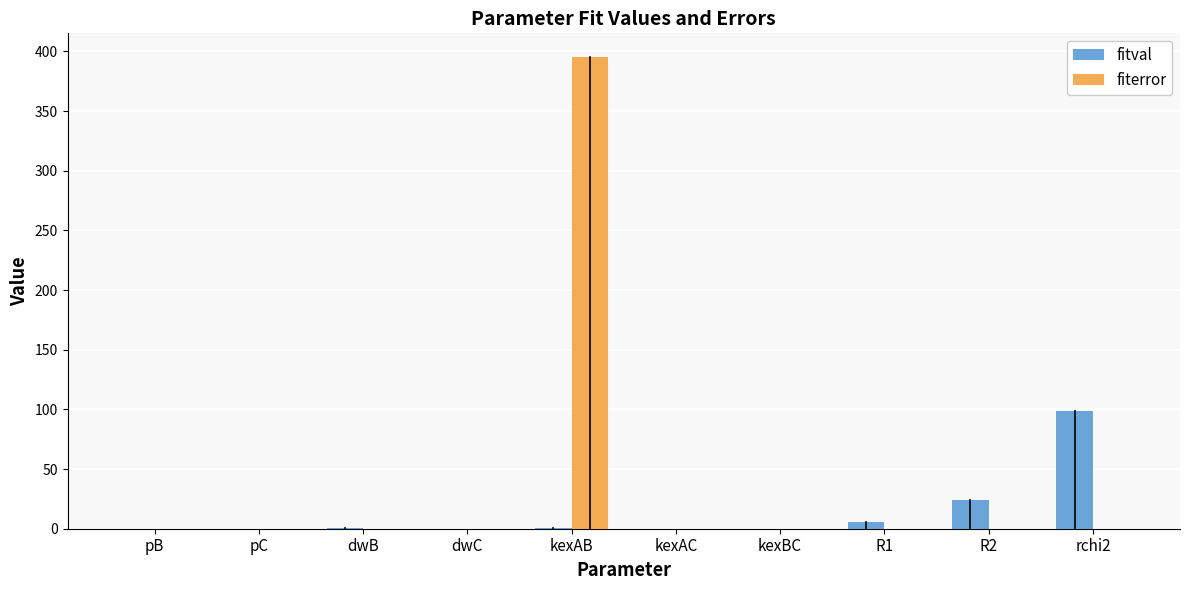

What is the sum of all fitval values?

130.0